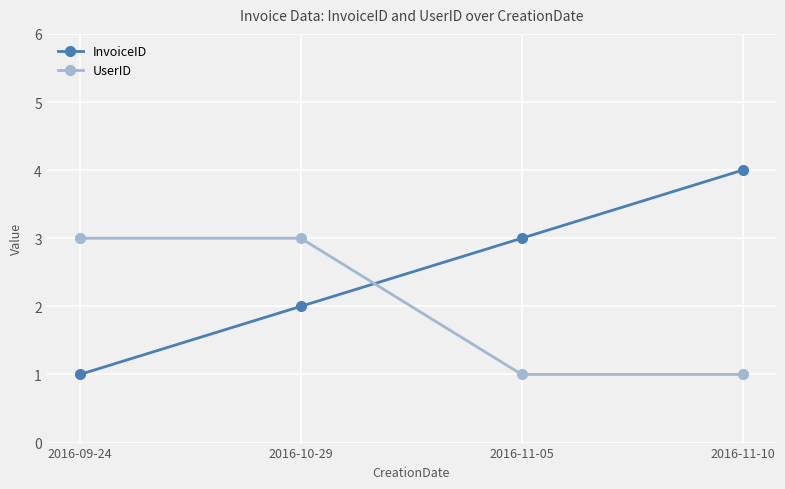

What is the label of the 3rd point from the right?

2016-10-29